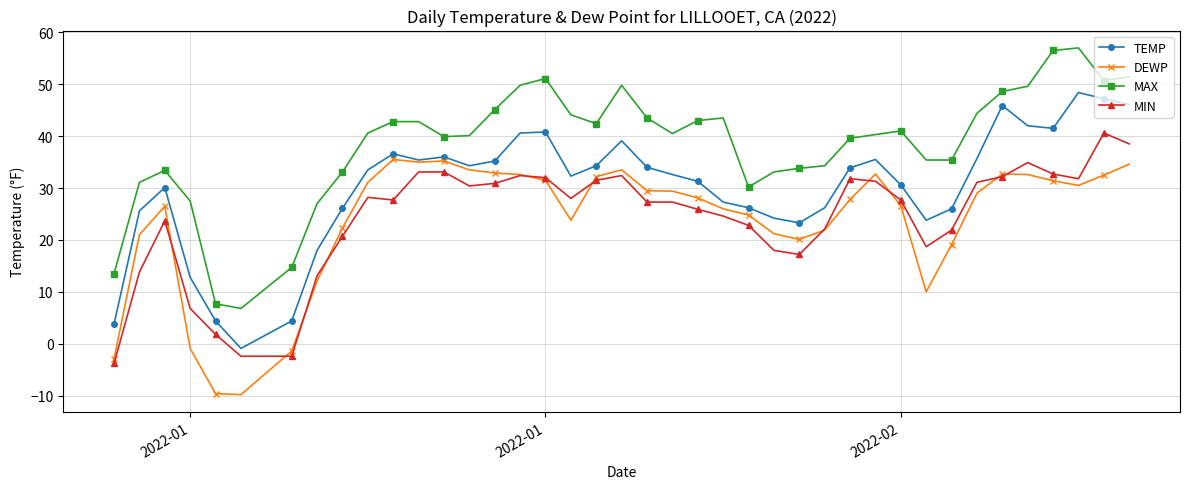

True or false: MIN and MAX cross at least once.

False